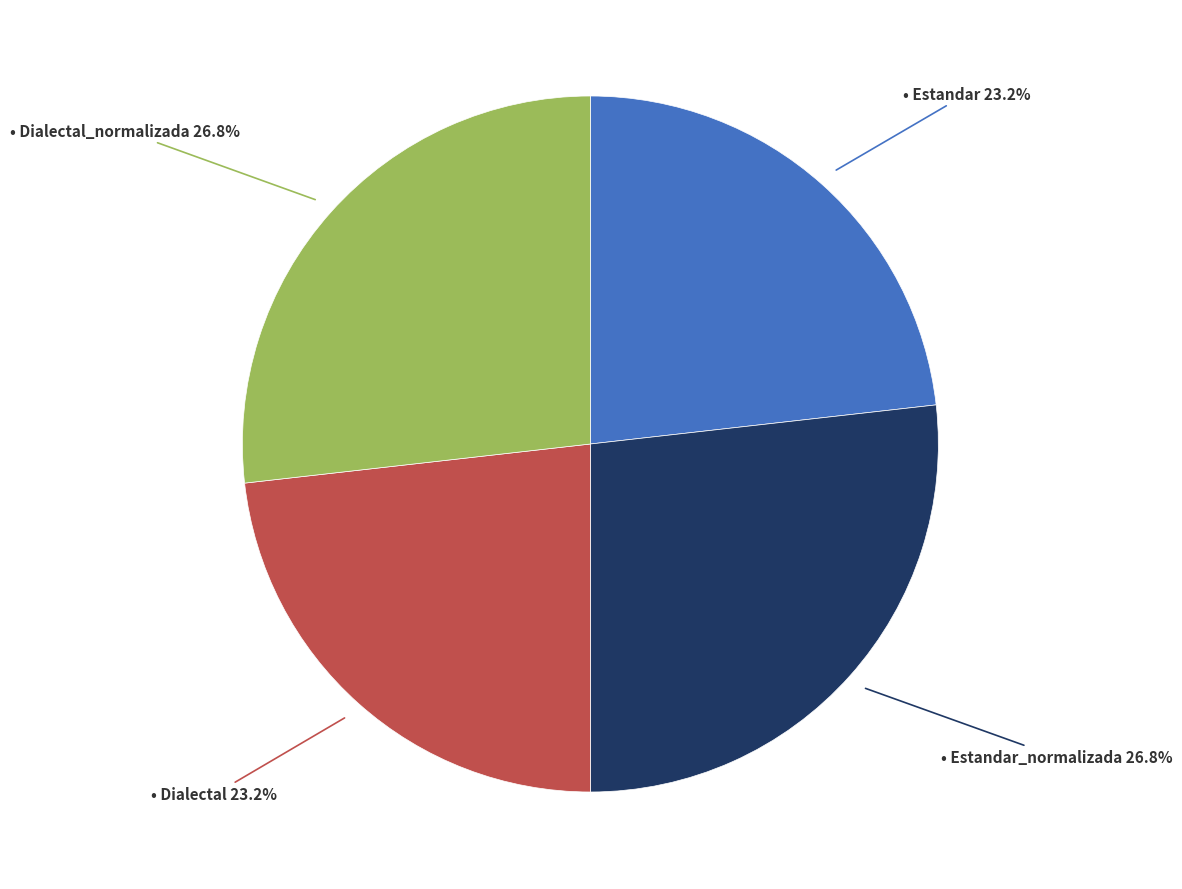

Is there any slice that represents more than half of the pie?

No